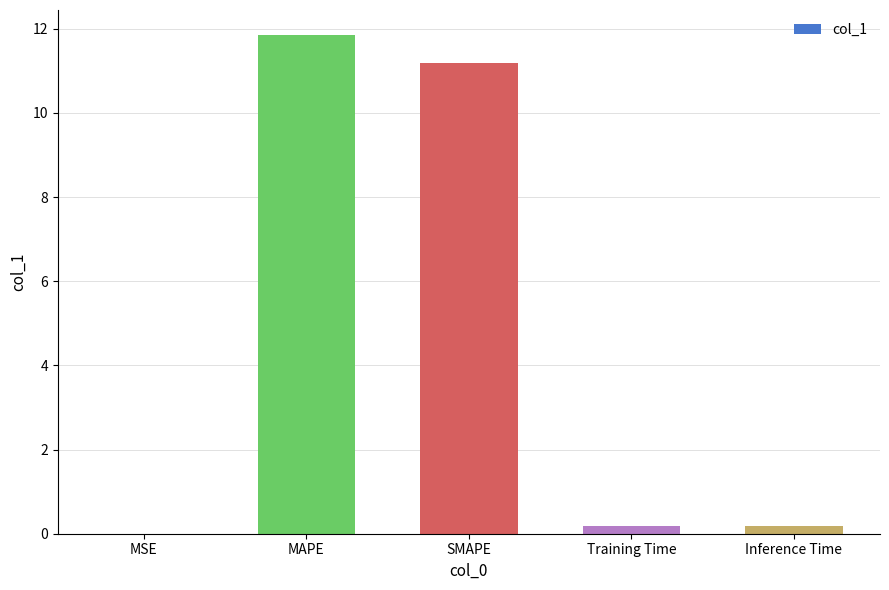

What is the approximate value at MAPE?

11.9